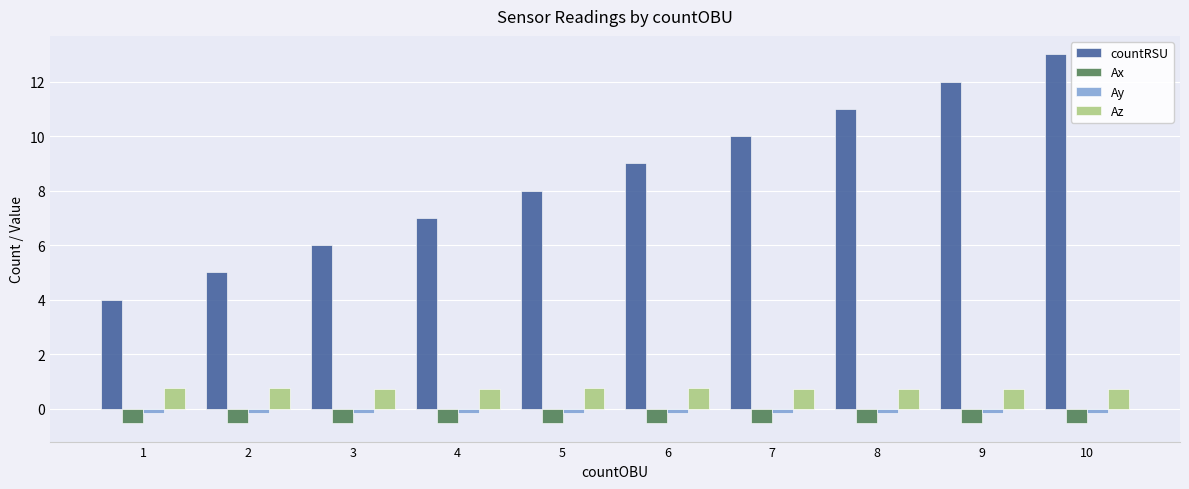

What is the maximum value for Ay?

-0.2